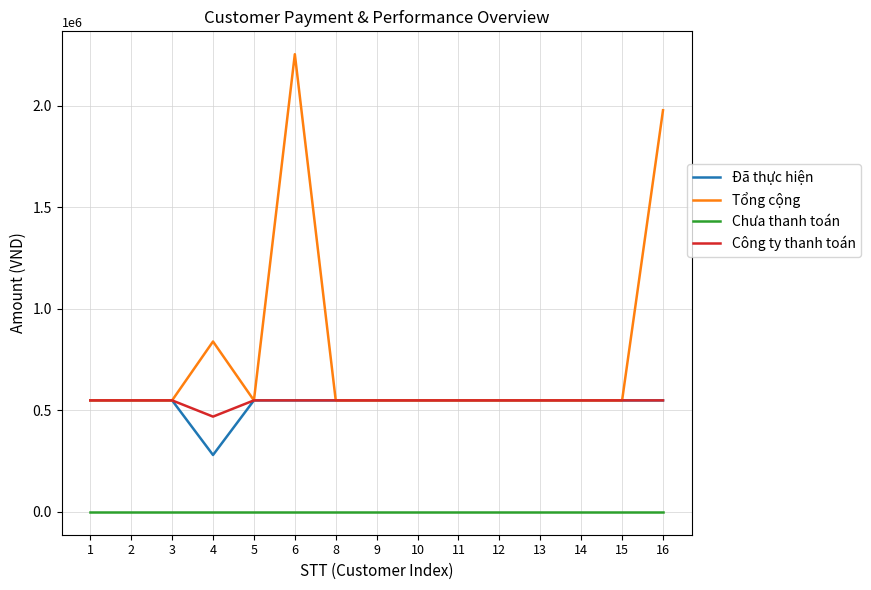

At which category is the sum across all series the highest?

6